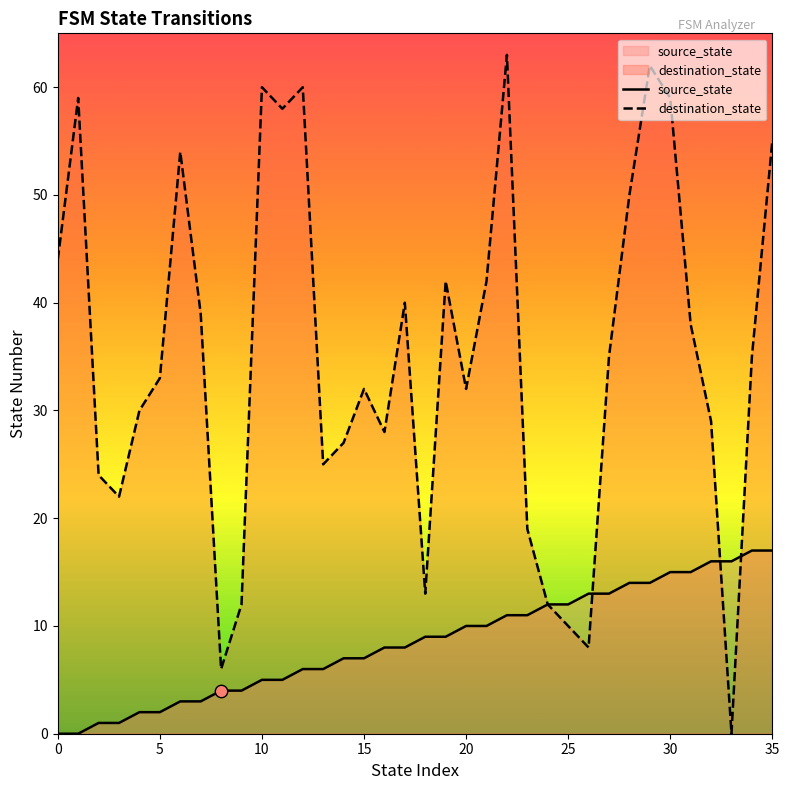

At which category is the sum across all series the highest?

29